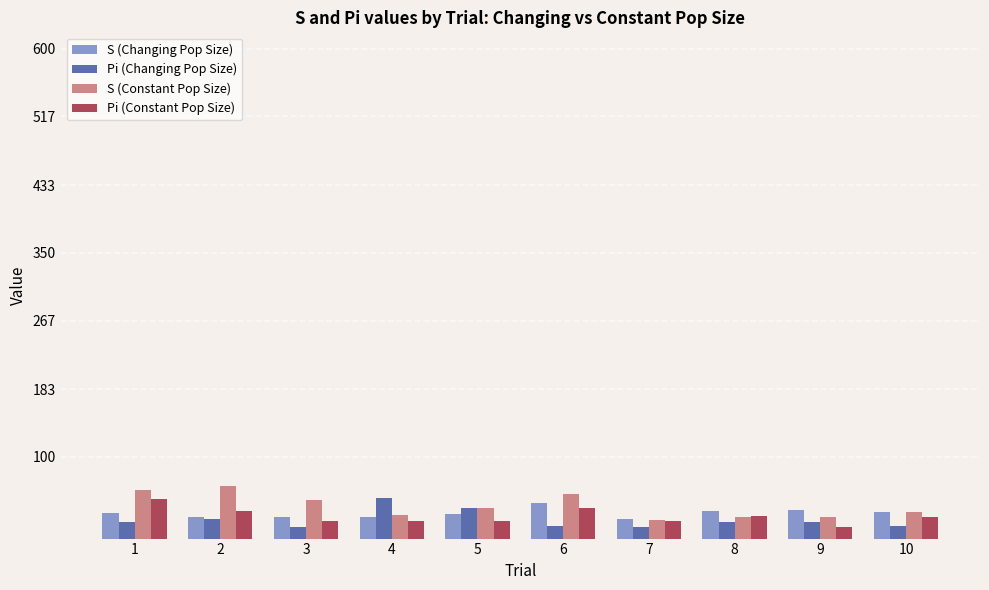

Is the value of Pi (Changing Pop Size) at 4 greater than the value of Pi (Constant Pop Size) at 5?

Yes